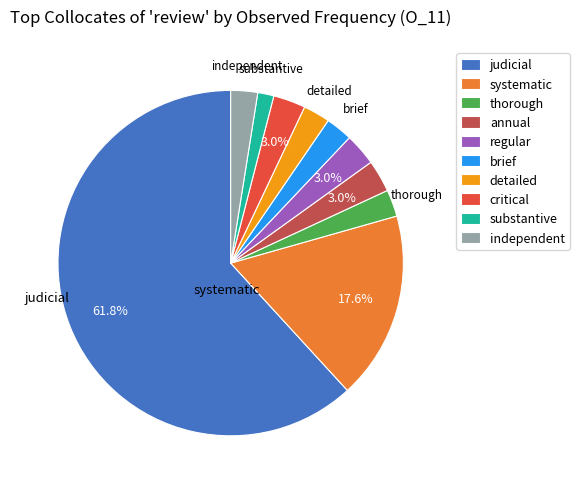

Which slice represents more than half of the pie?

judicial